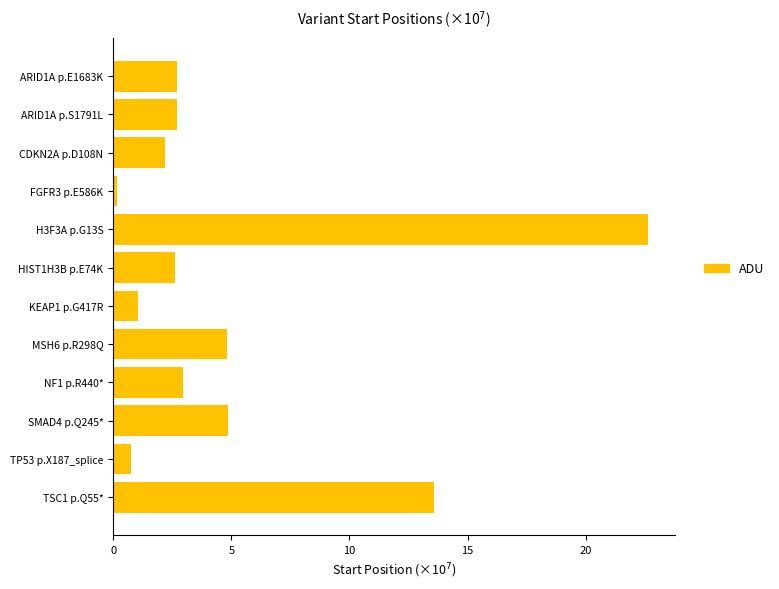

How many distinct data groups are displayed?

1